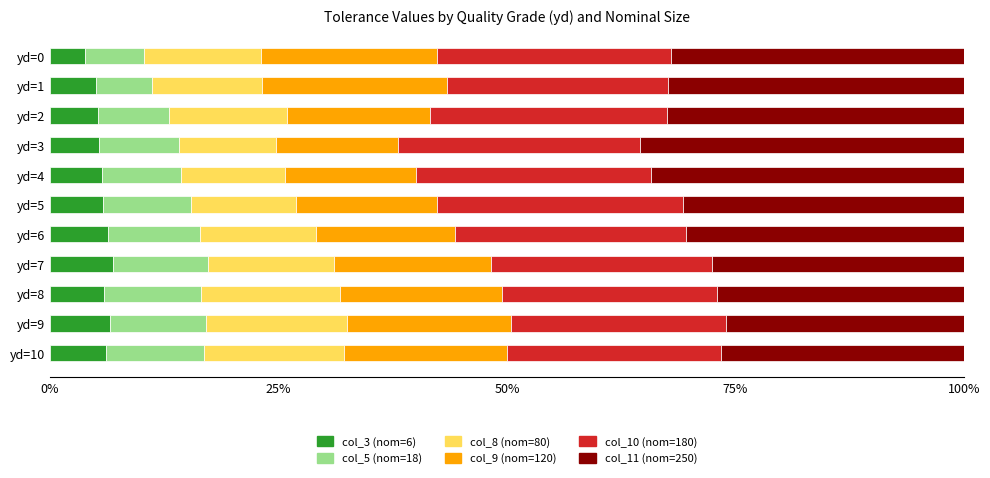

What is the total value across all series at yd=9?

100.0